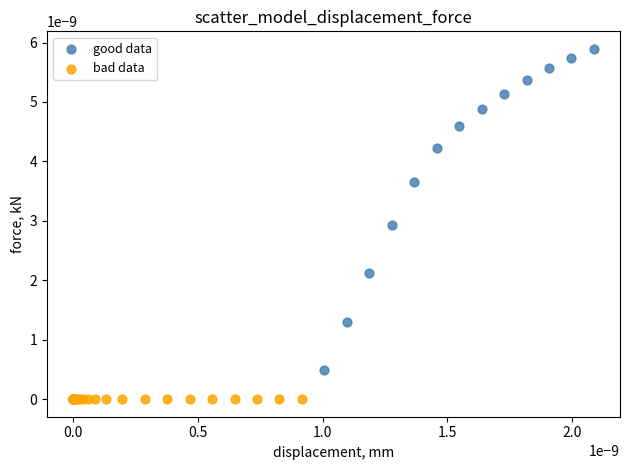

Which series reaches the maximum Y coordinate?

good data